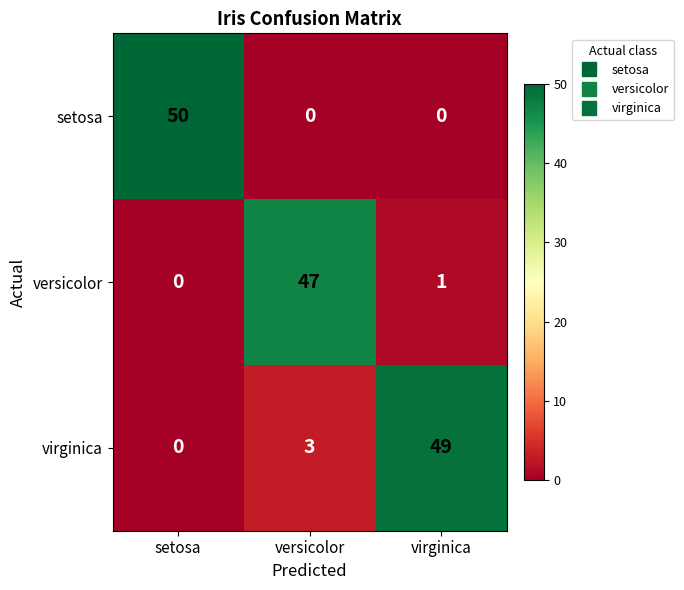

List the series in order of their peak value, highest first.

setosa, virginica, versicolor